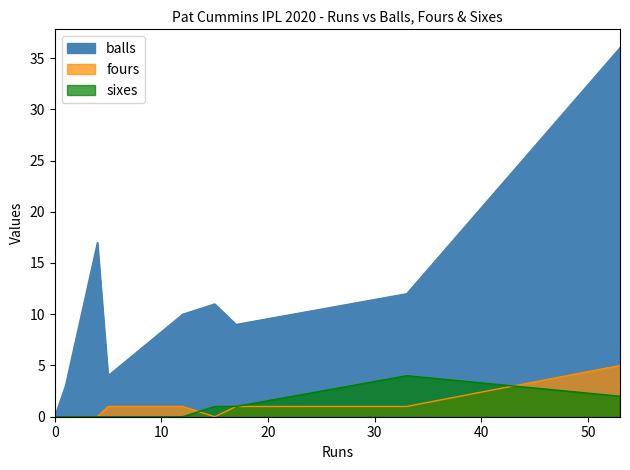

What is the difference between the second highest and minimum values in the balls series?

17